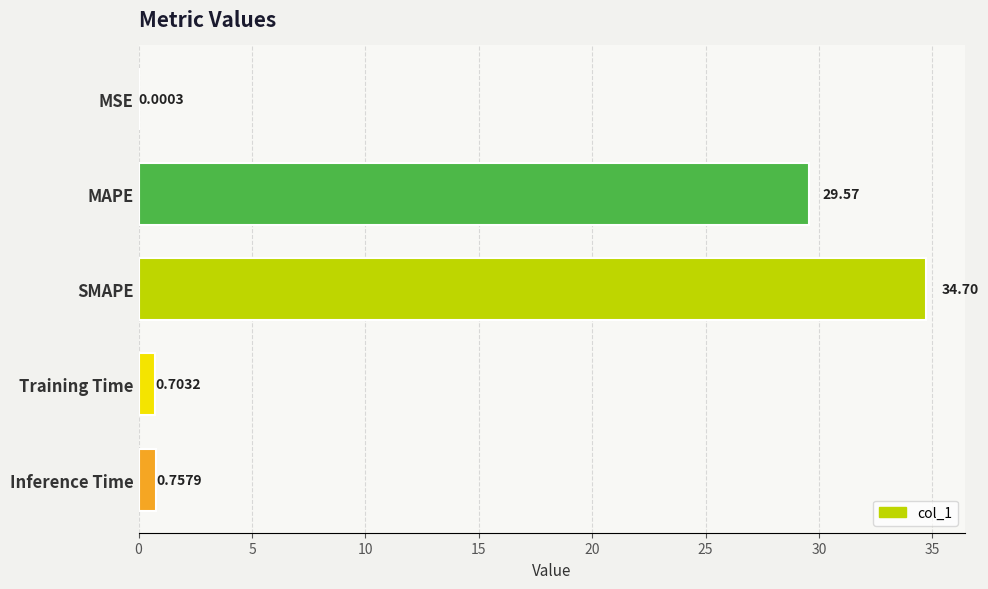

What is the change in value from MSE to SMAPE?

+34.7